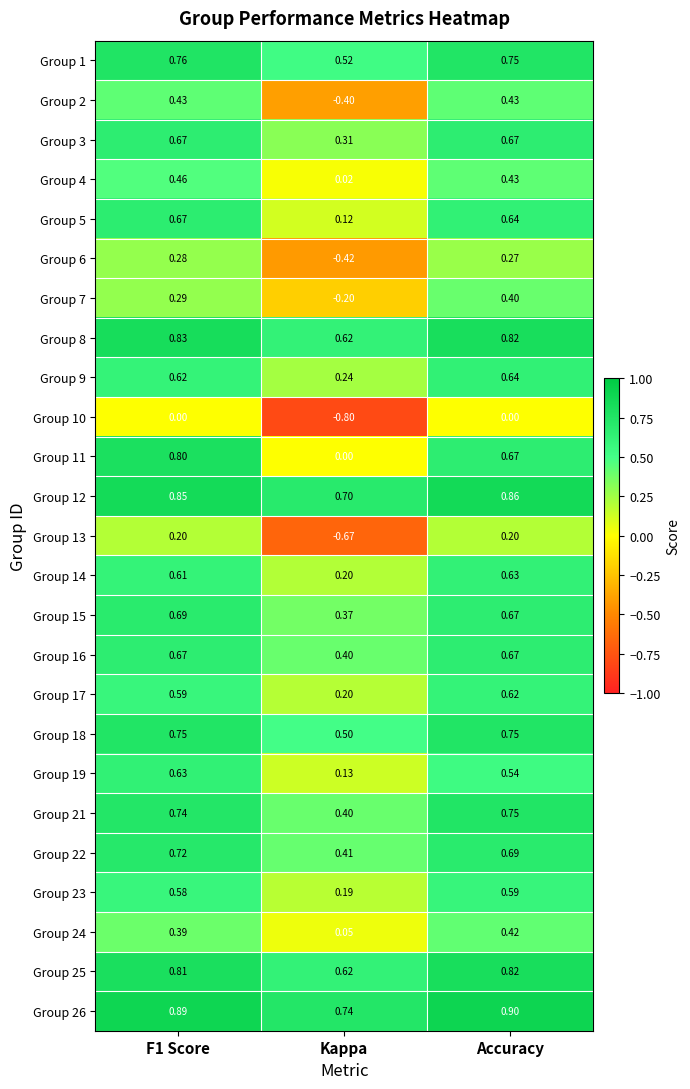

How many values in the Group 13 series exceed 0?

2